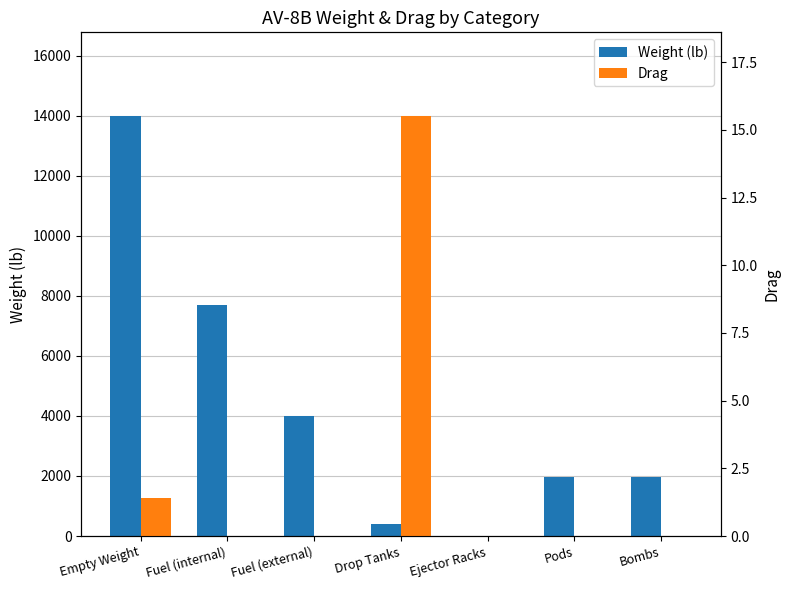

Between Ejector Racks and Pods, which is larger?

Pods